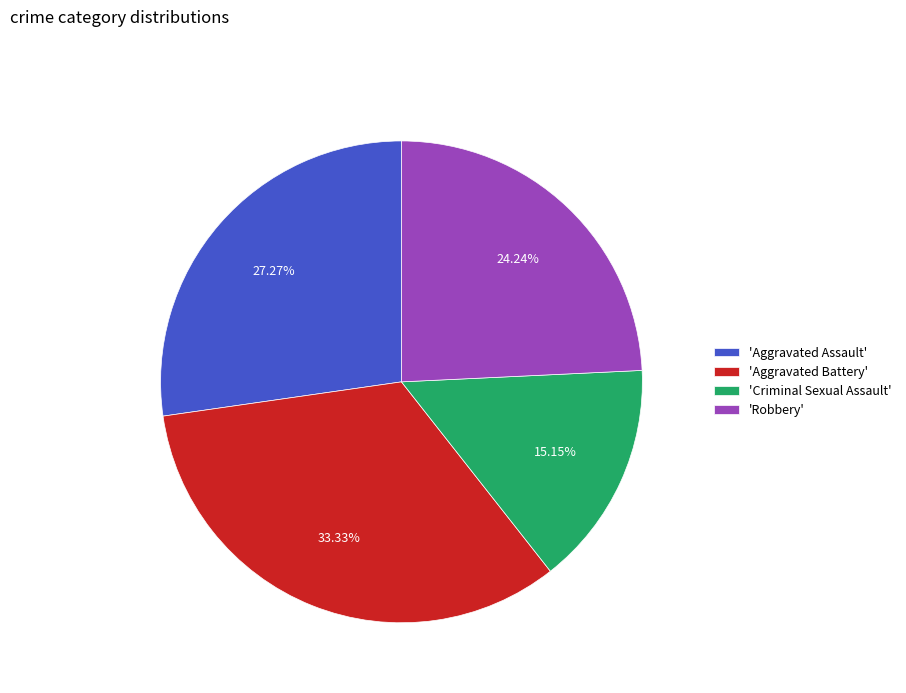

Which has a higher value, 'Aggravated Assault' or 'Criminal Sexual Assault'?

'Aggravated Assault'